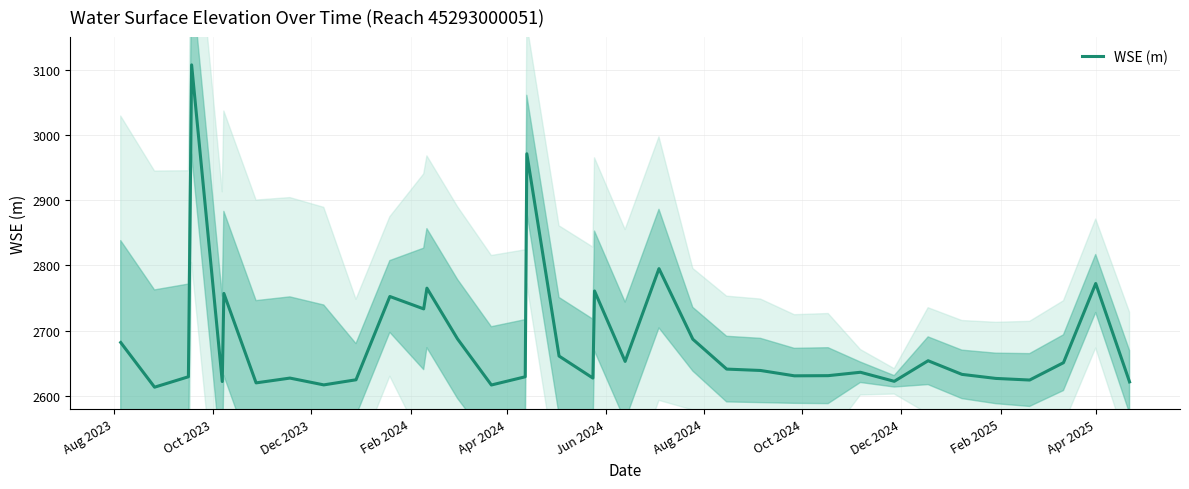

What is the highest value of the WSE (m) series?

3107.4